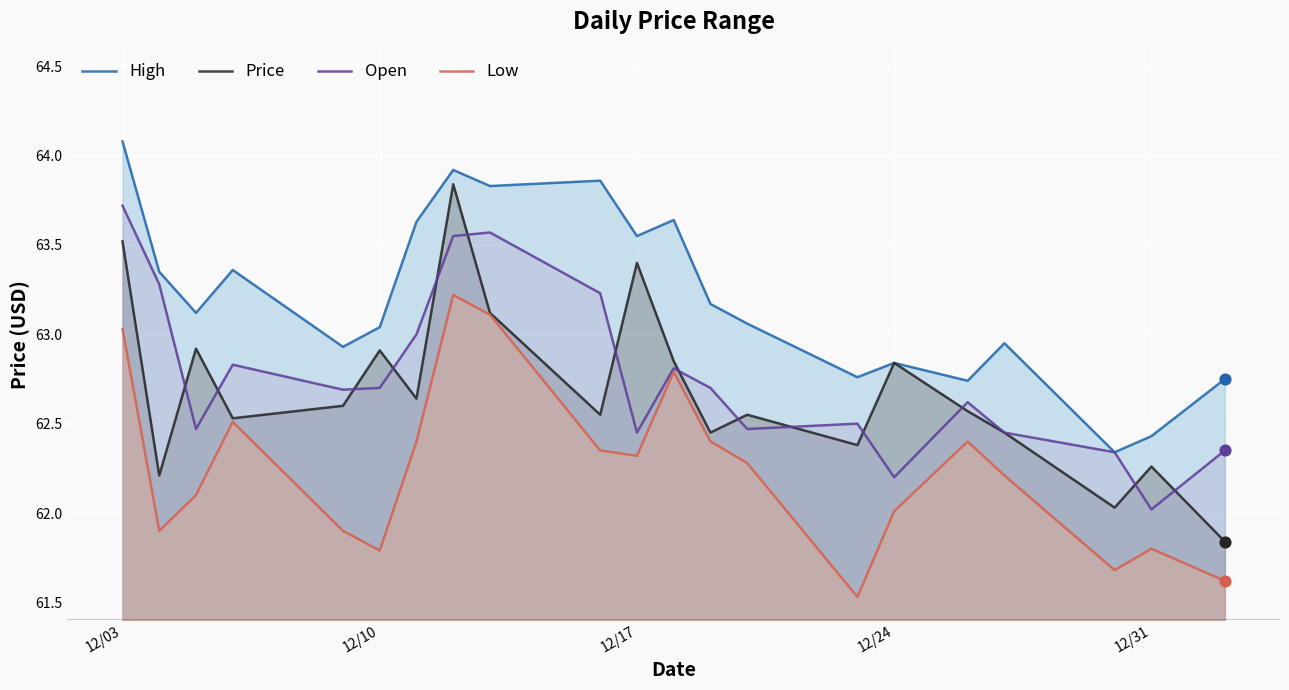

Which series has the widest spread of Y values?

Price